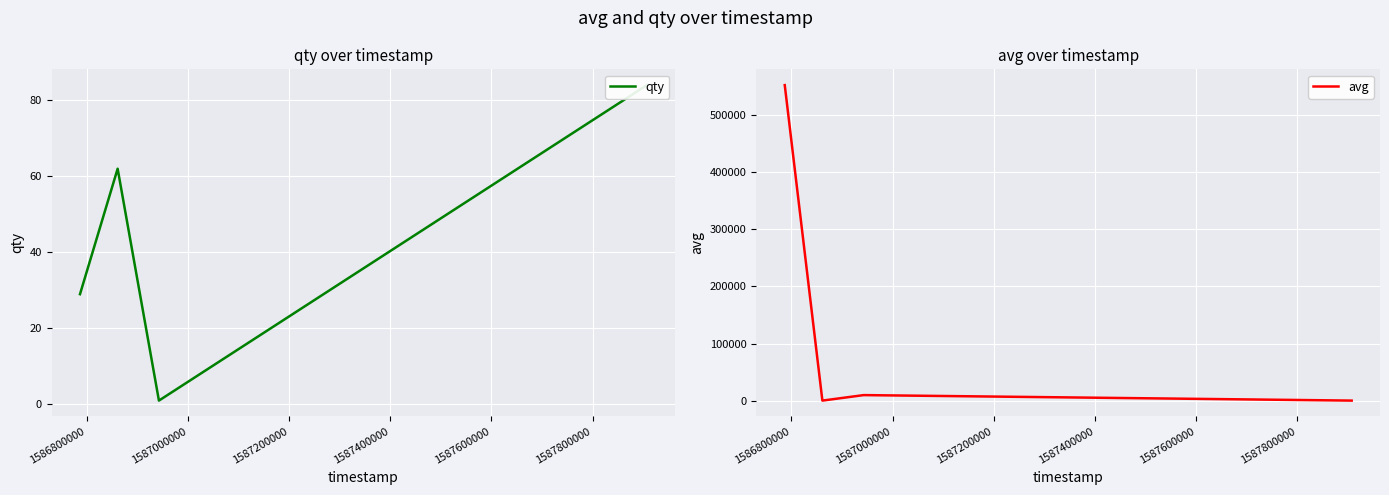

True or false: qty and avg cross at least once.

False